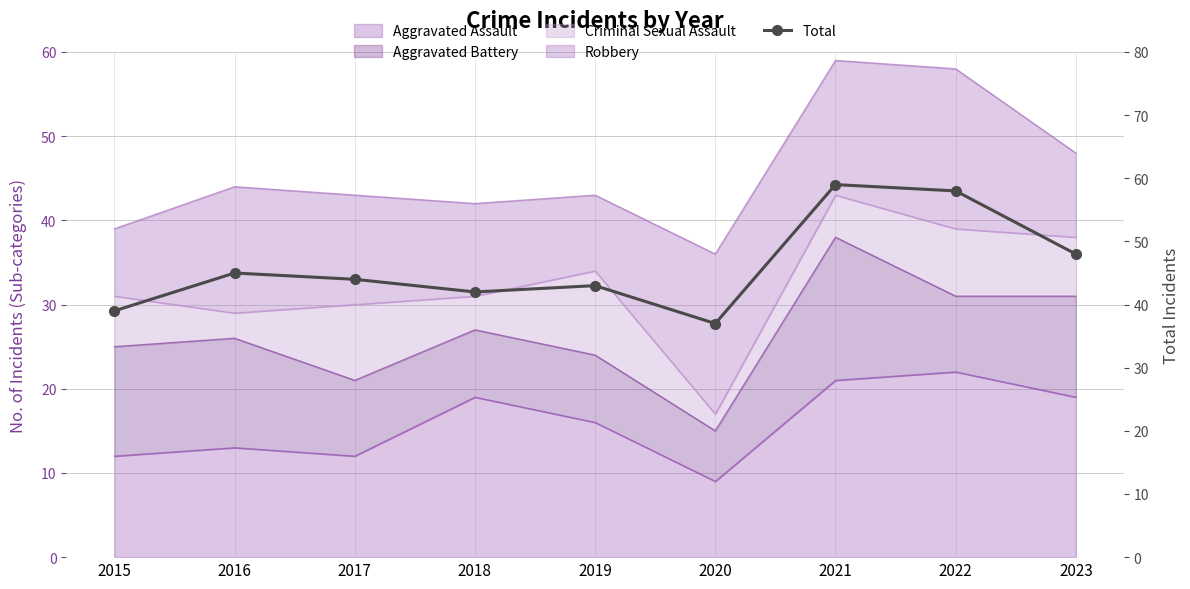

Rank the categories by value from highest to lowest.

2021, 2022, 2023, 2016, 2017, 2019, 2018, 2015, 2020